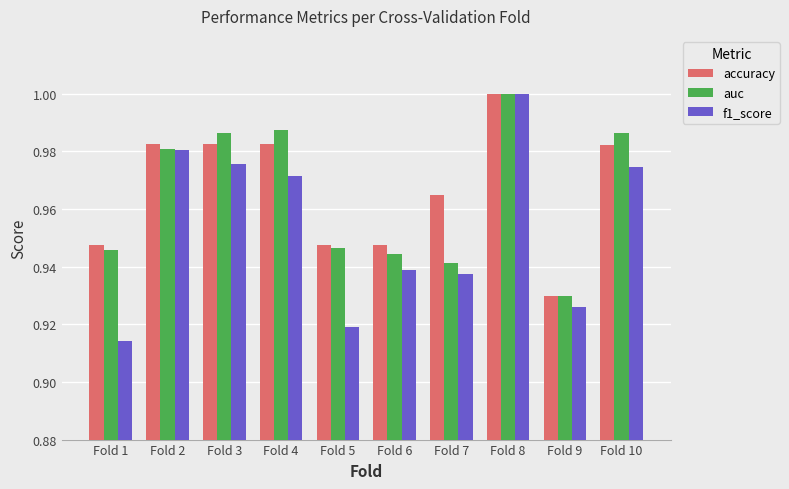

Is the value of accuracy at Fold 1 greater than the value of auc at Fold 9?

Yes